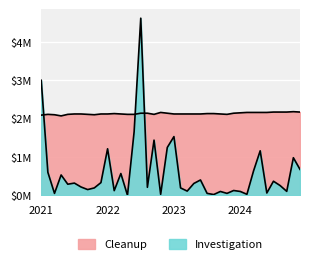

Rank the series by their average value, from highest to lowest.

Cleanup, Investigation